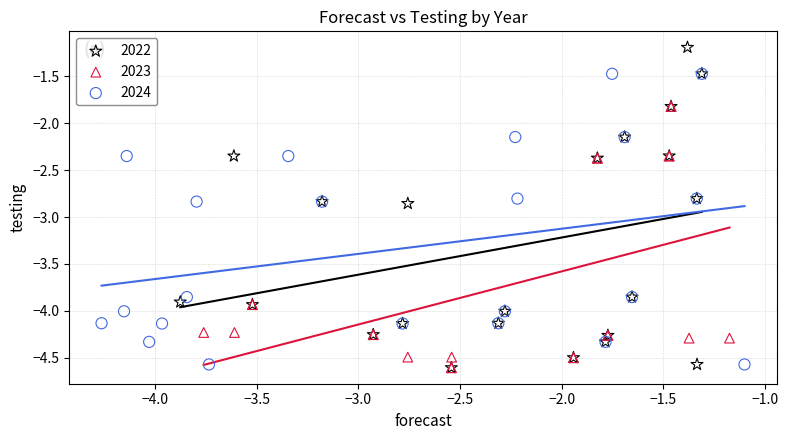

Which series reaches the maximum Y coordinate?

2022